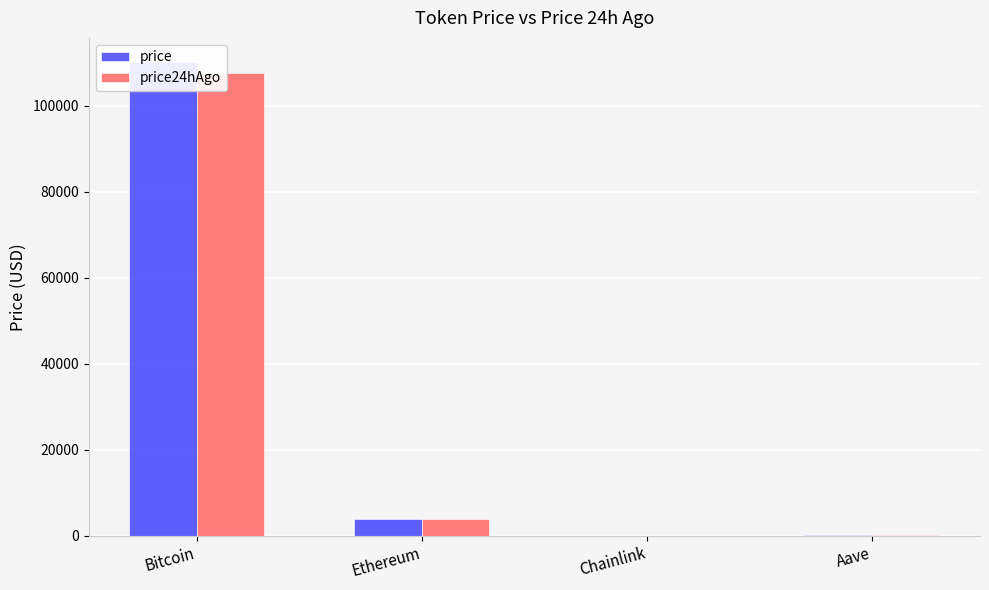

Which series has the widest spread of values?

price